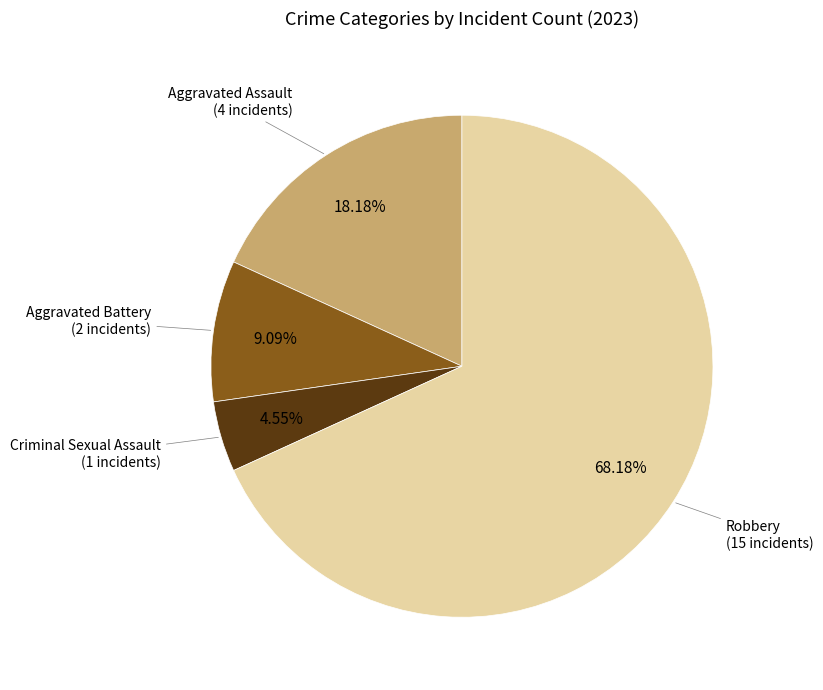

Is there any slice that represents more than half of the pie?

Yes